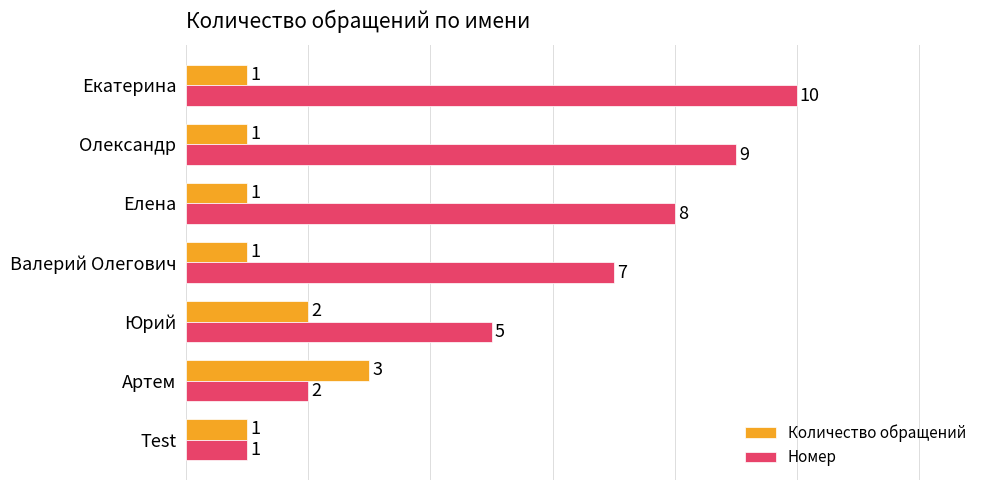

How many values in the Номер series are below 7?

3